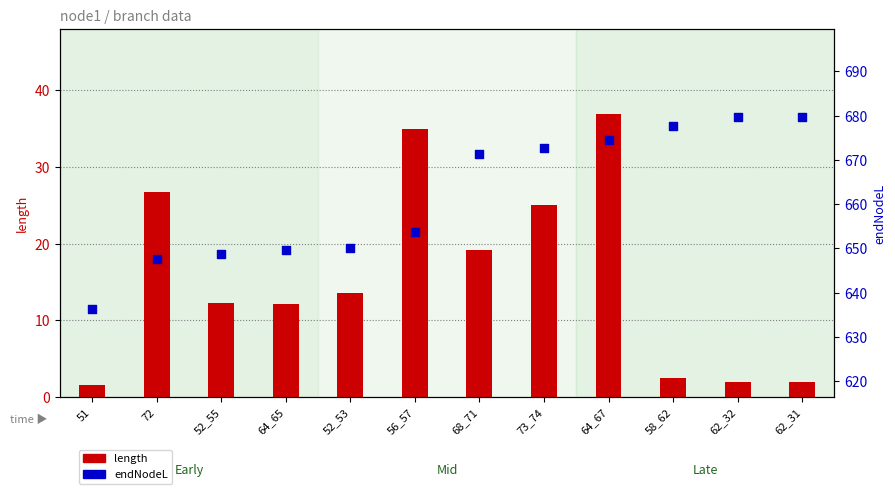

Which series has the widest spread of Y values?

endNodeL